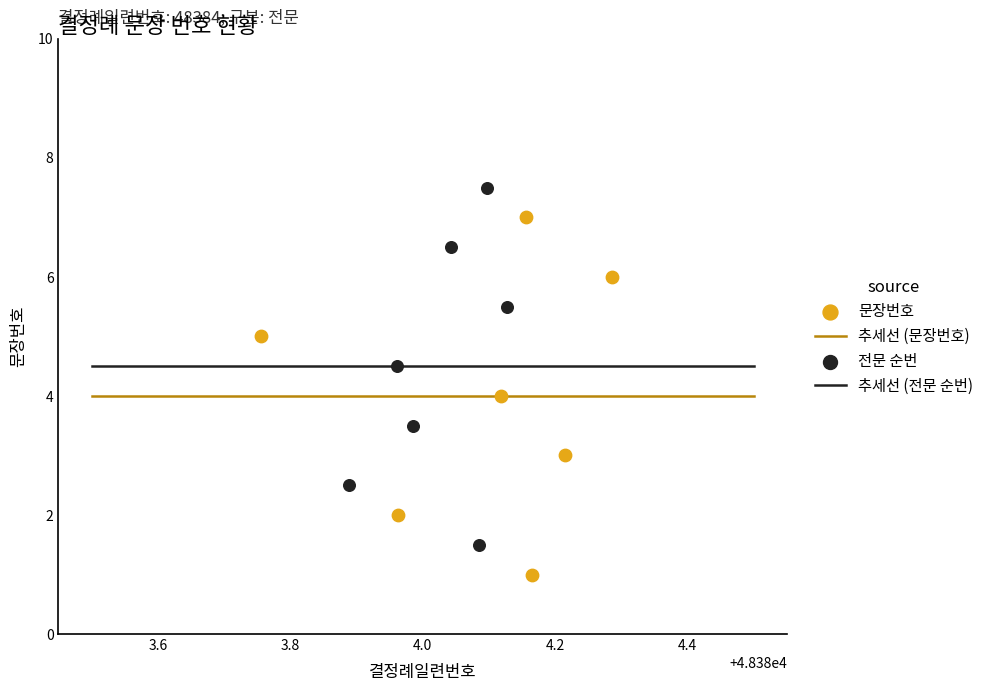

Approximately how many times larger is the value at 48384 compared to 48384?

1.8